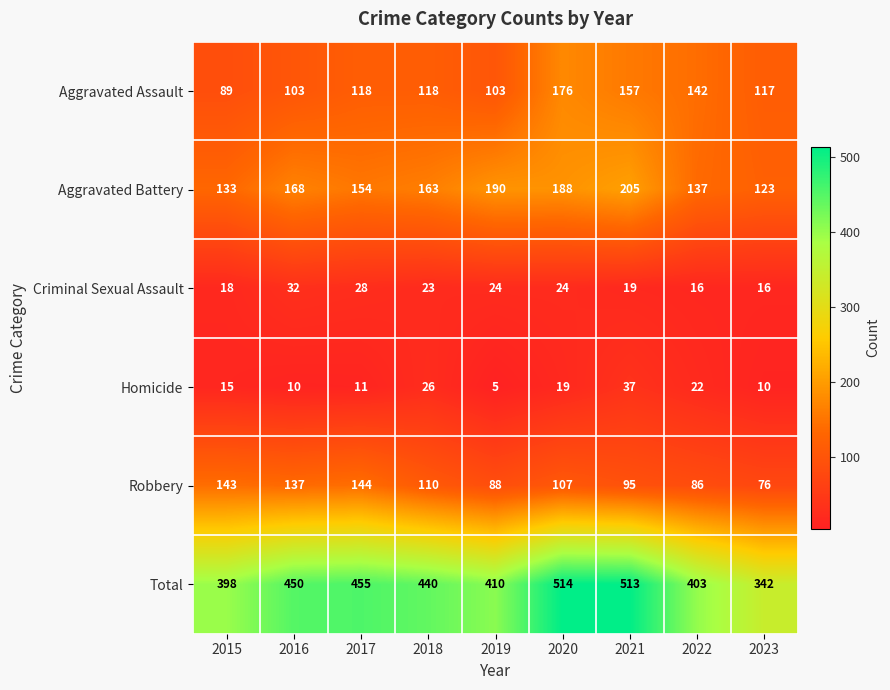

What is the difference between the maximum and minimum values in the Robbery series?

68